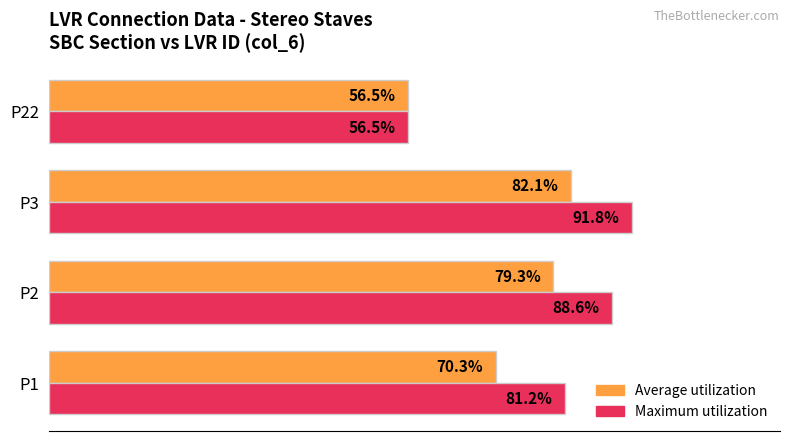

Which label corresponds to the largest value in the chart?

P3